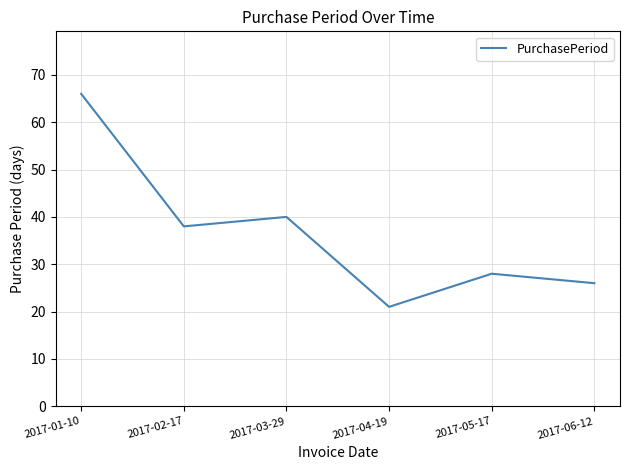

At which label is the value closest to 43?

2017-03-29